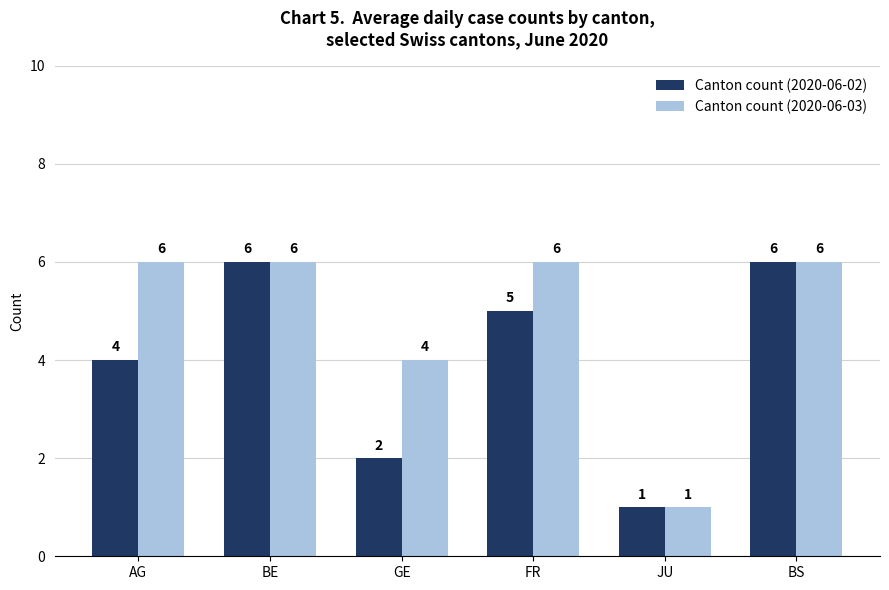

Count the number of data series in this chart.

2